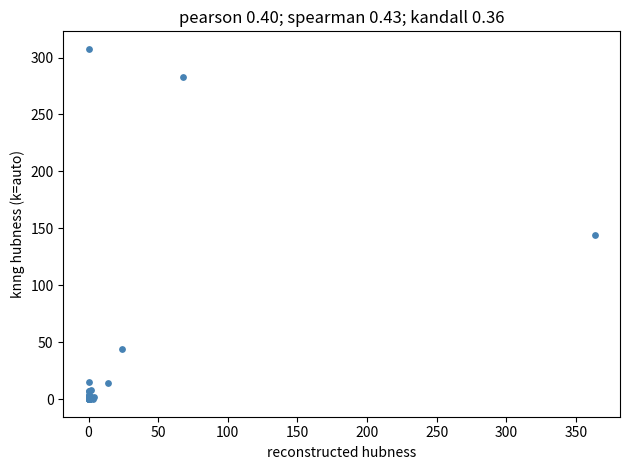

What Y value in the scatter plot is closest to 153?

144.2